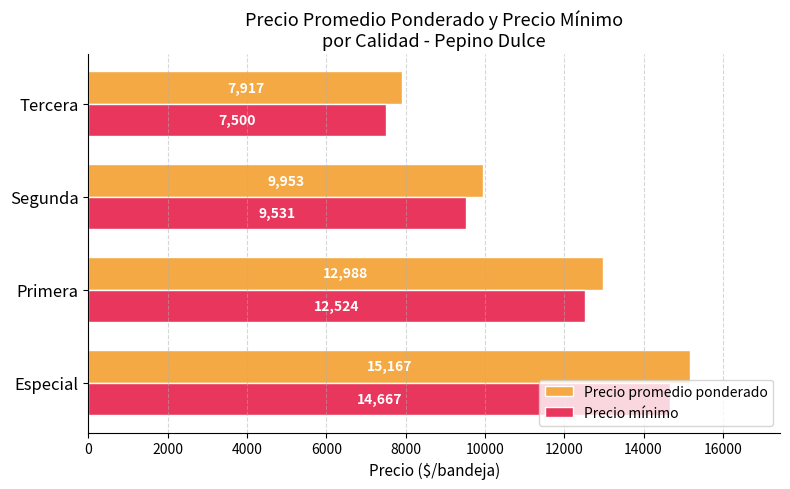

Which series has the largest range (max minus min)?

Precio promedio ponderado